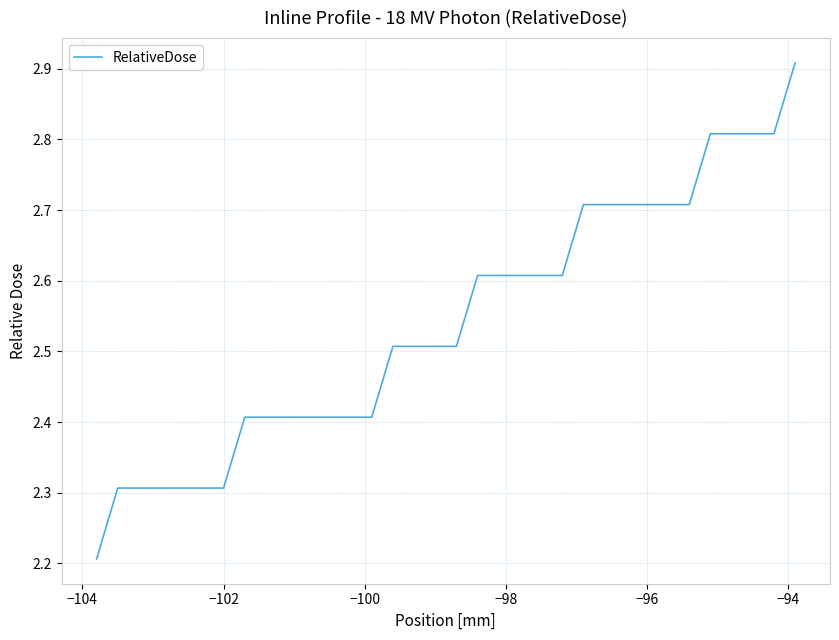

What is the difference between the maximum and minimum values?

0.7